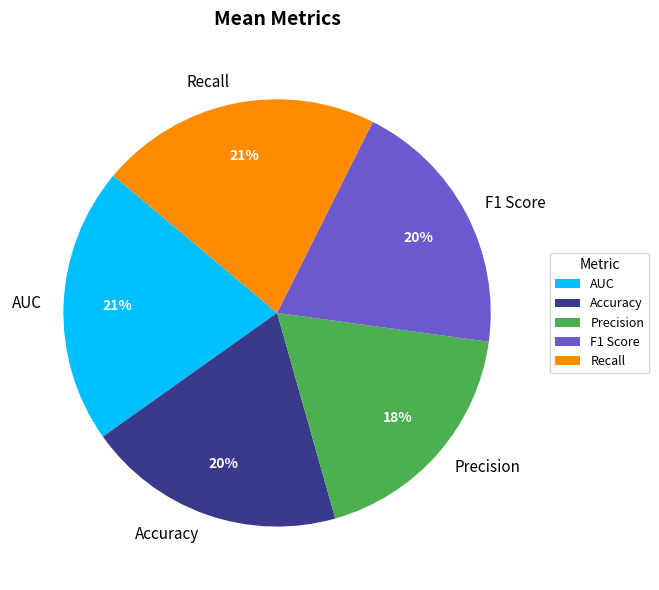

What is the smallest slice in the pie chart?

Precision